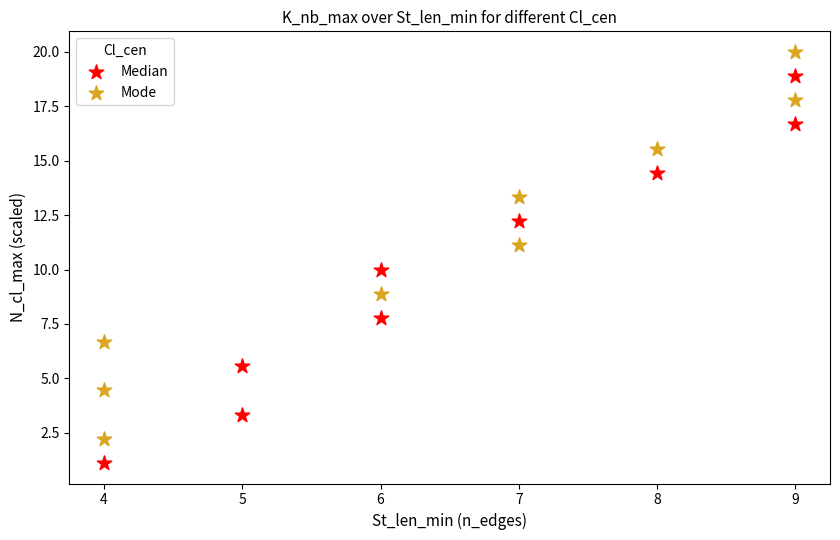

What are all the series names shown in the legend?

Median, Mode